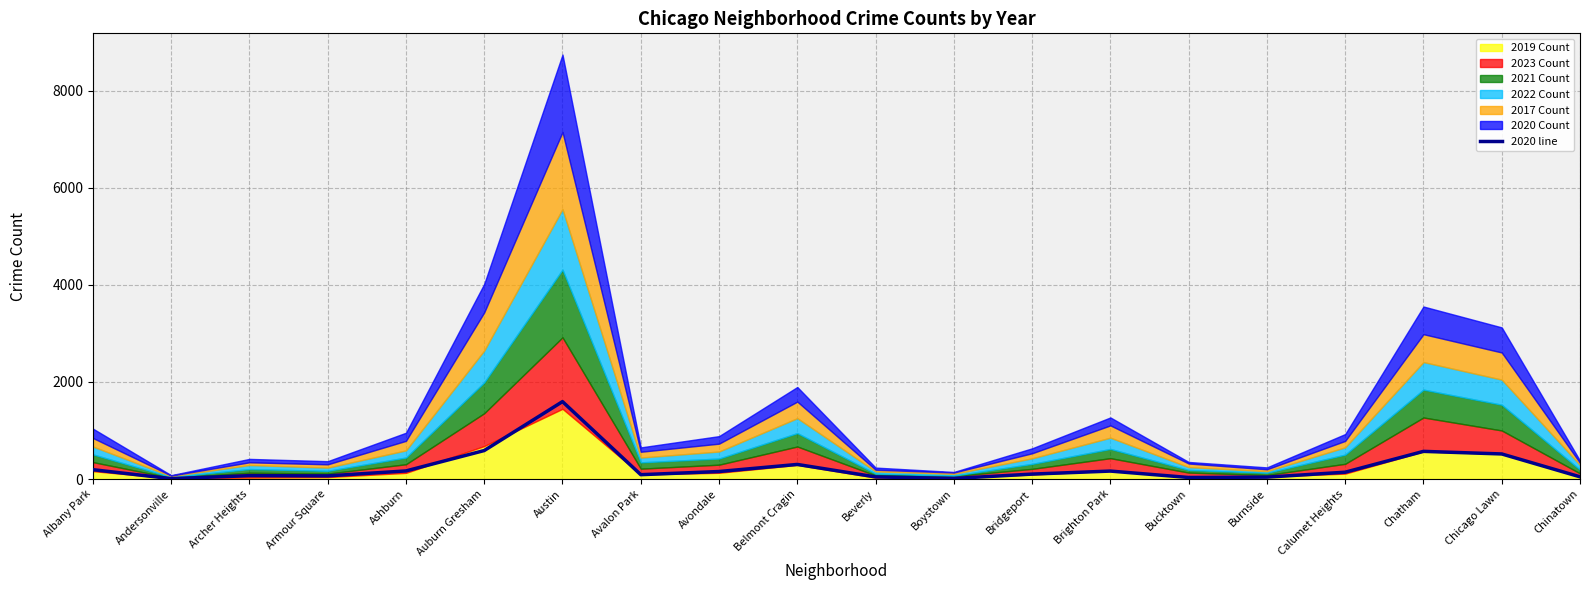

How many lines are shown in the chart?

1